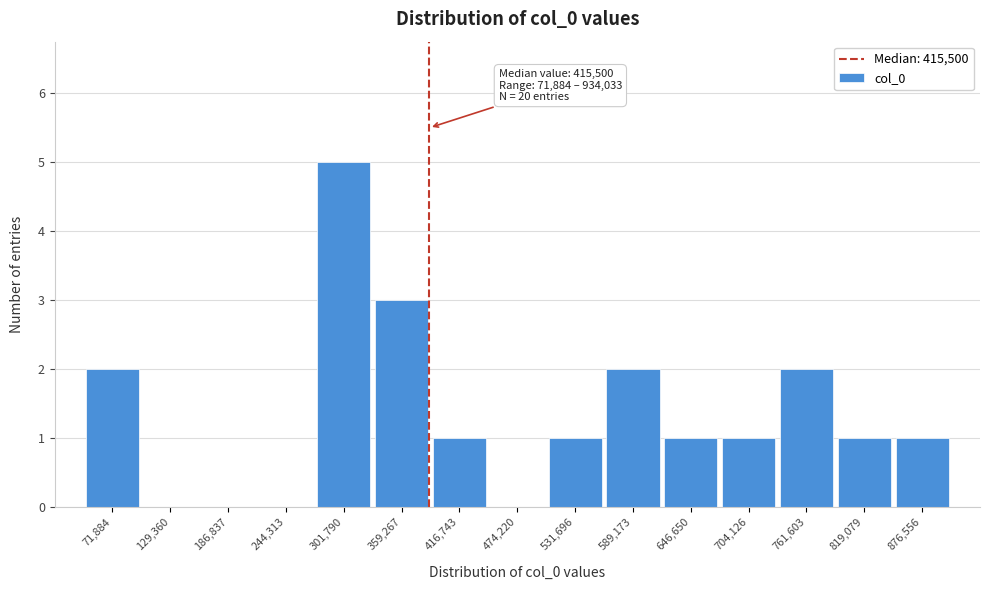

Reading left to right, extract all data points from this chart.

71,884=2	129,360=0	186,837=0	244,313=0	301,790=5	359,267=3	416,743=1	474,220=0	531,696=1	589,173=2	646,650=1	704,126=1	761,603=2	819,079=1	876,556=1